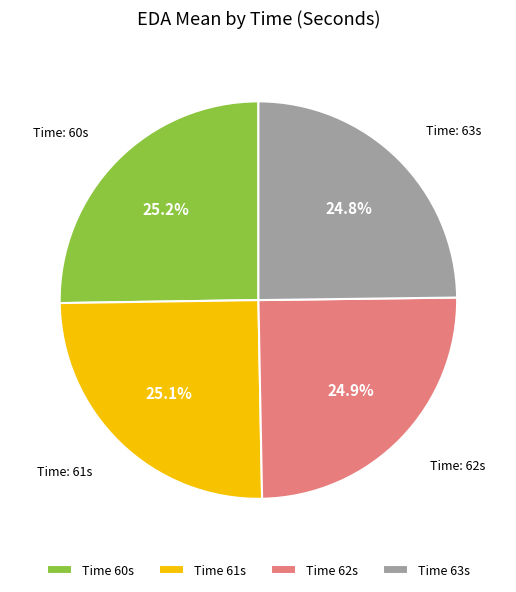

Combined, what portion of the pie is Time 63s and Time 62s?

49.7%